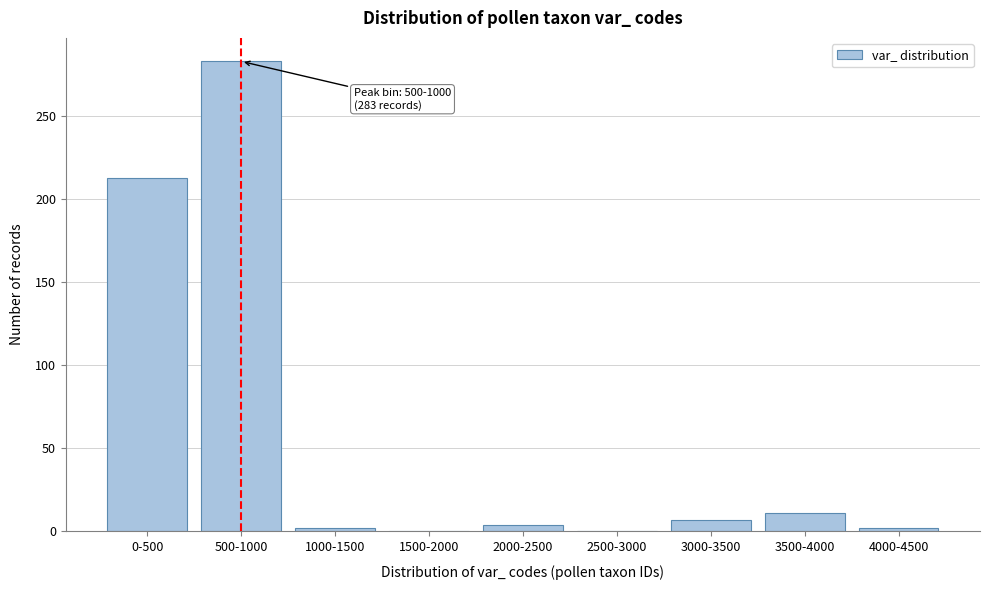

The value at 500-1000 is 155. True or false?

False